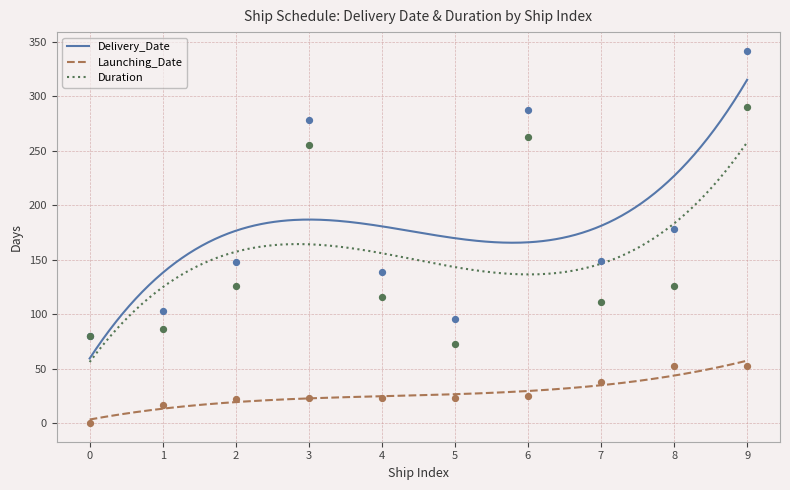

True or false: Launching_Date and Delivery_Date intersect in this chart.

False